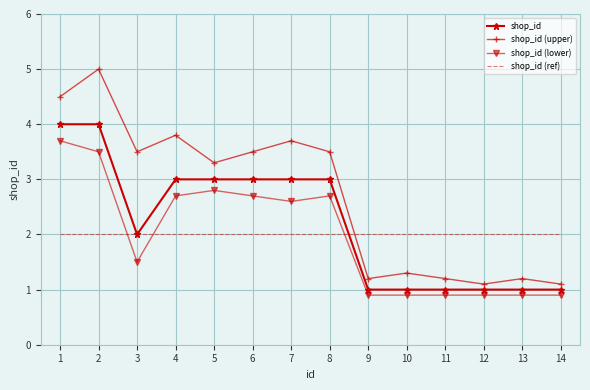

Is it true that shop_id (lower) equals 0.9 at 10?

True